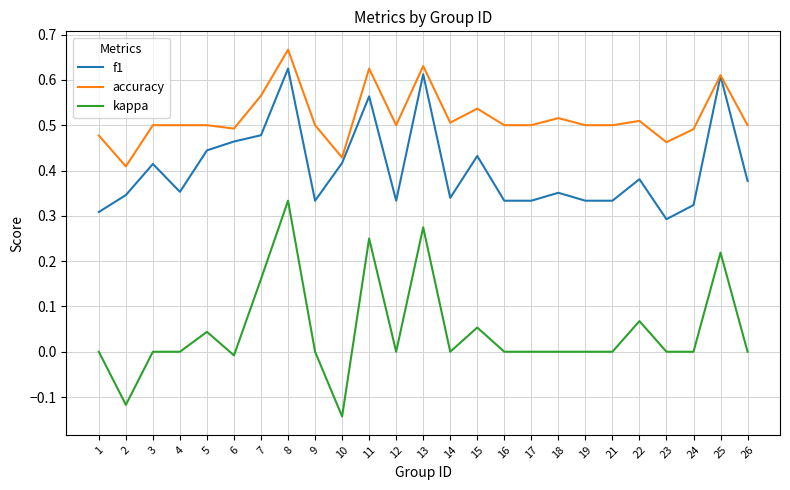

Is the value of kappa at 8 greater than the value of f1 at 25?

No